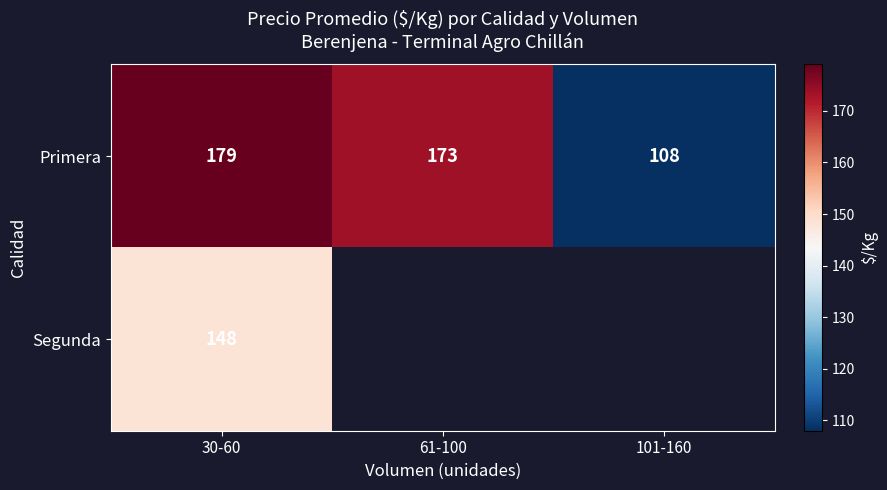

What is the difference between the Primera values at 61-100 and 30-60?

6